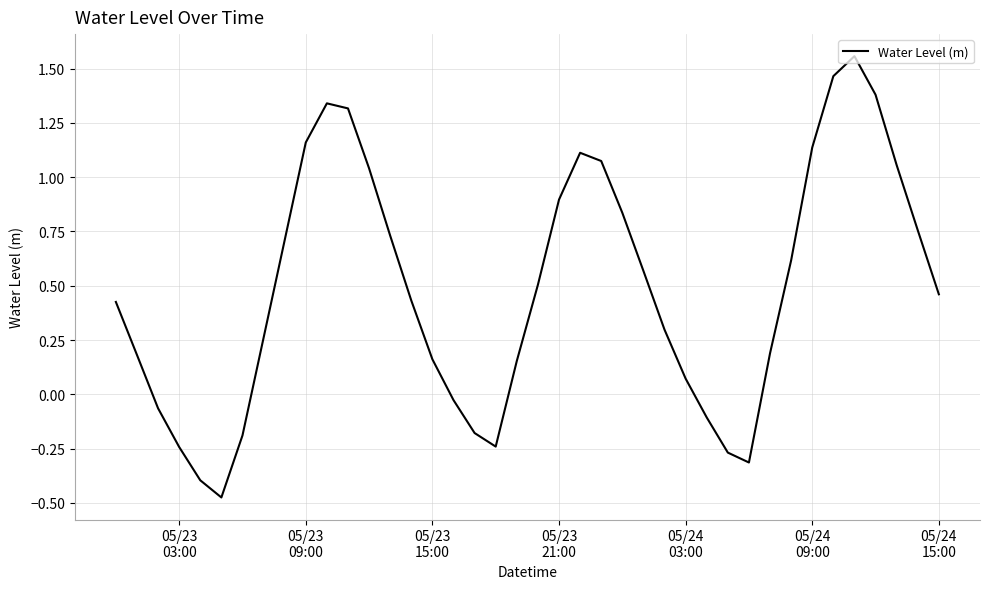

What is the difference between the maximum and minimum values?

2.0